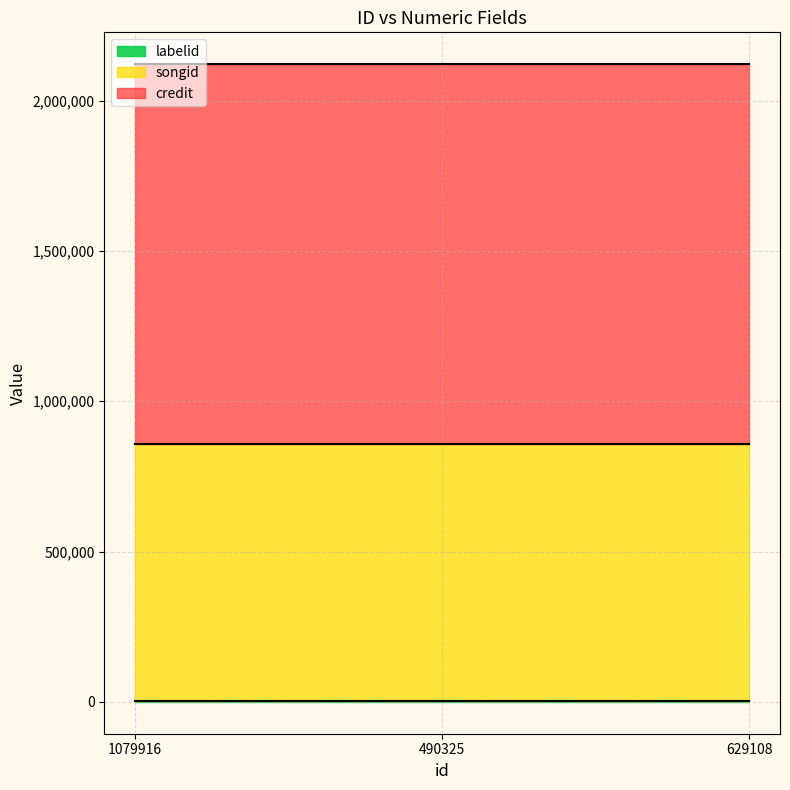

What is the sum of all credit values?

3793821